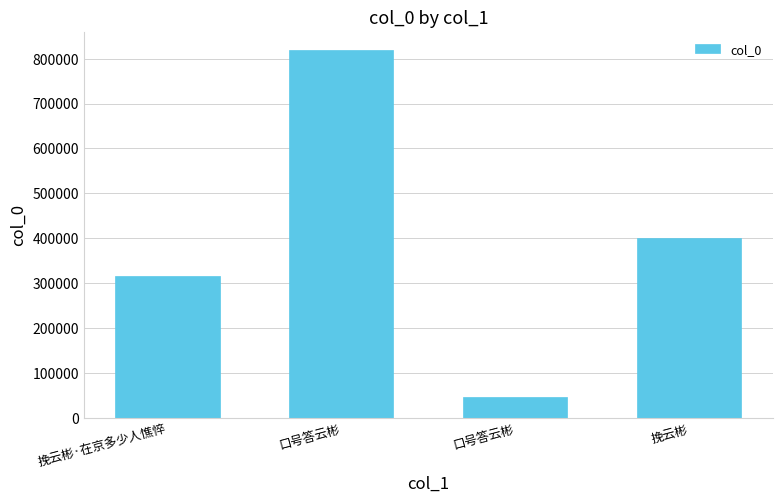

True or false: the data shows 672575 at 挽云彬.

False